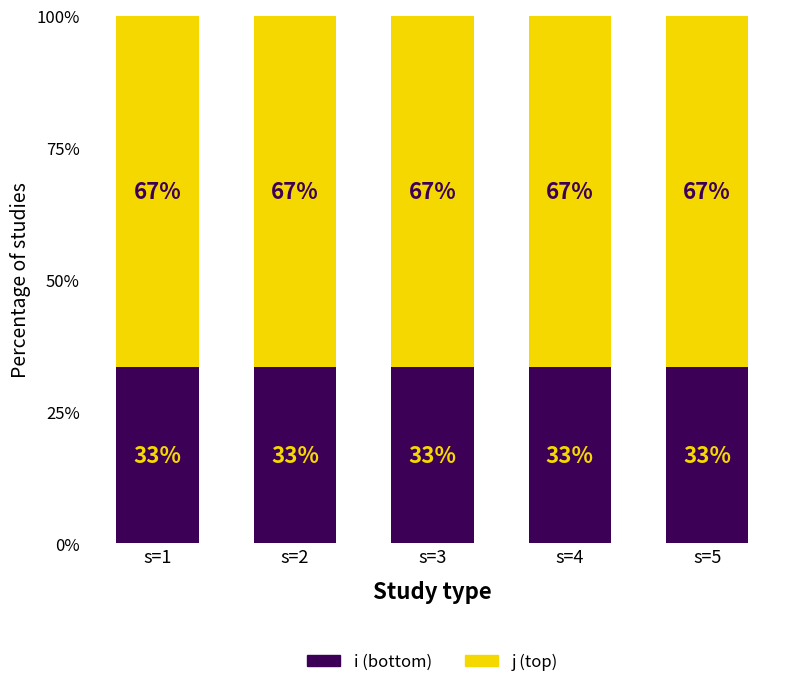

Count the number of data series in this chart.

2